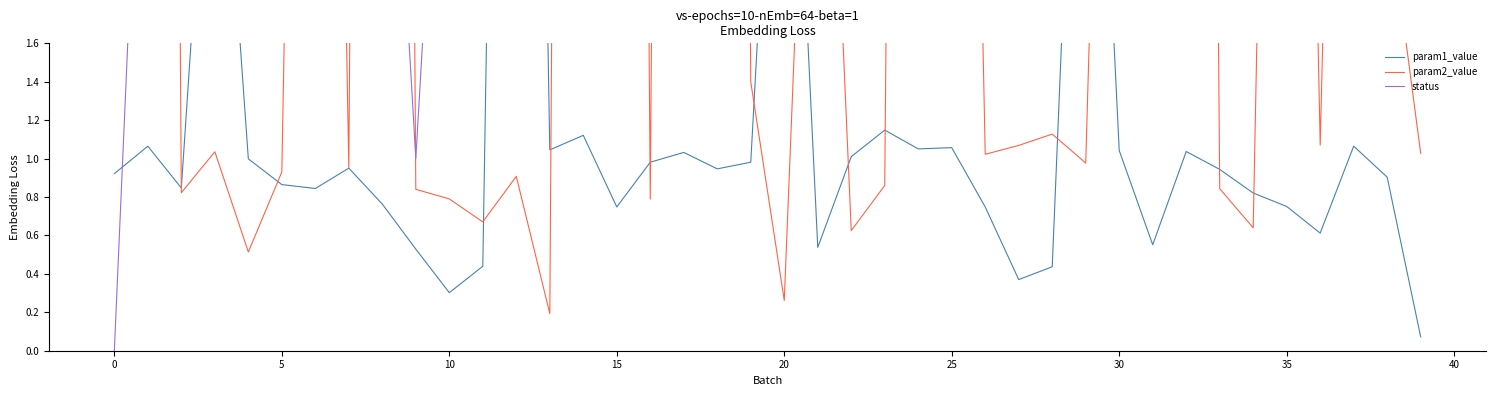

Is it true that param1_value equals 1.9 at 0?

False